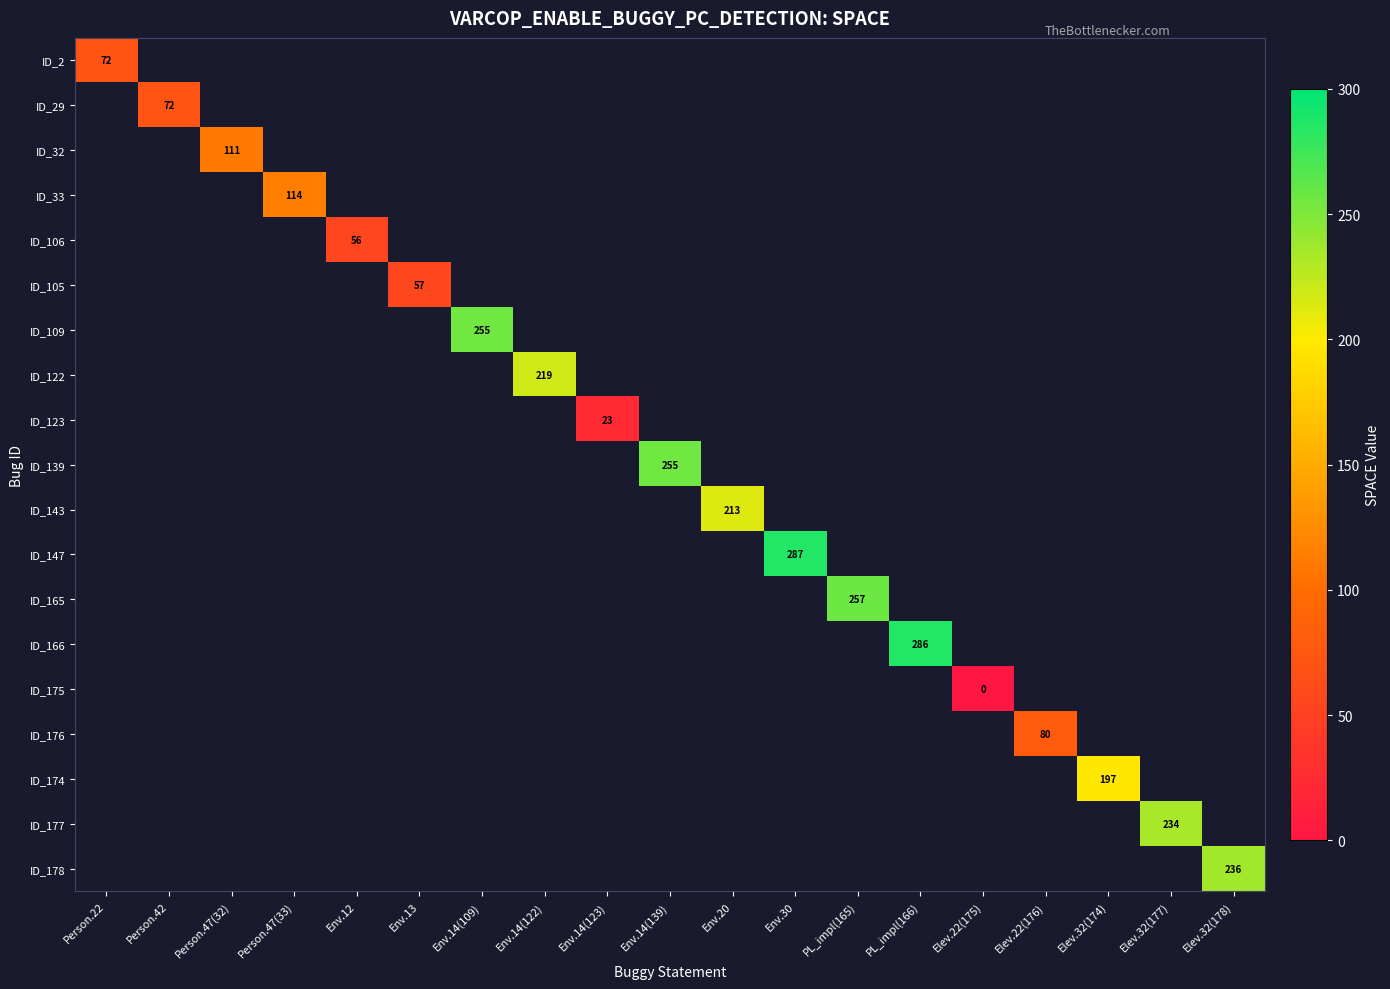

Is the value of ID_147 at Env.30 greater than the value of ID_123 at Env.14(123)?

Yes